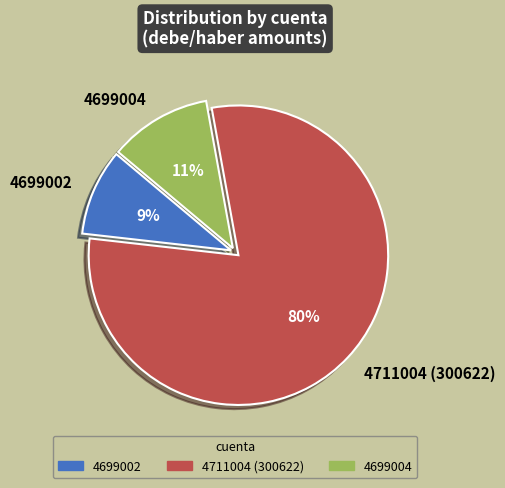

True or false: 4699004 accounts for 1% of the total.

False